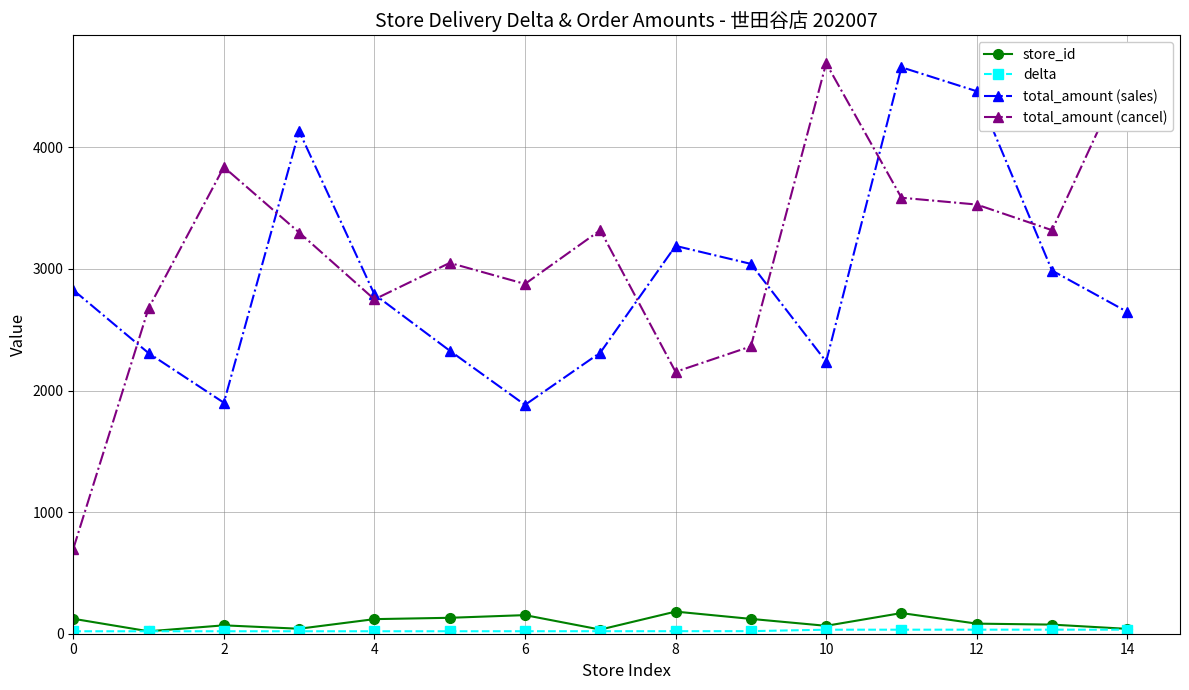

How many categories are shown in the chart?

15